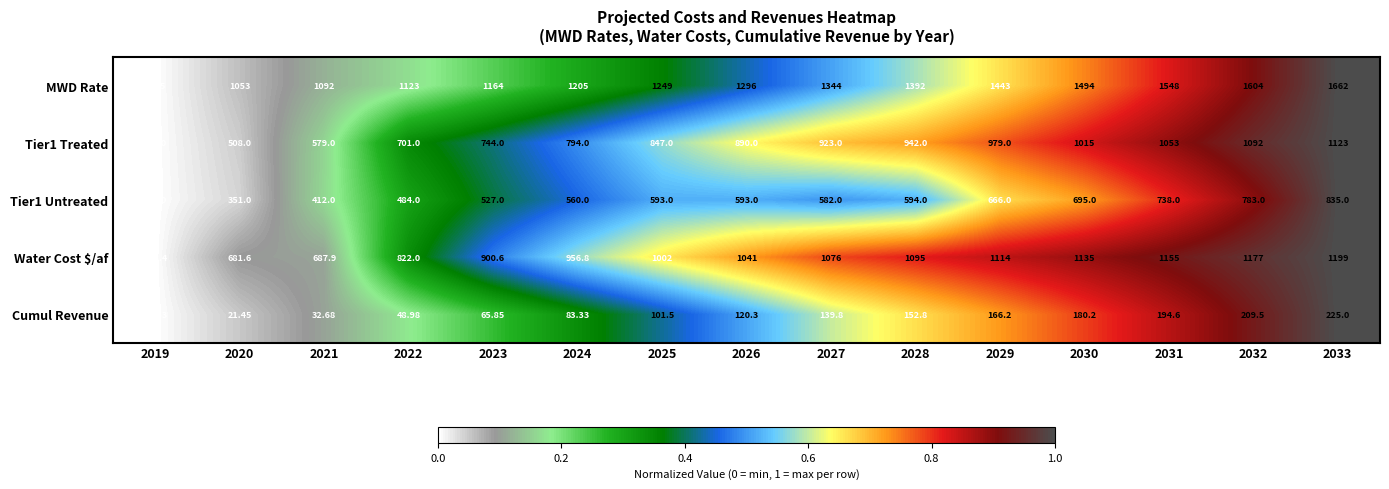

Which series has the widest spread of values?

MWD Rate